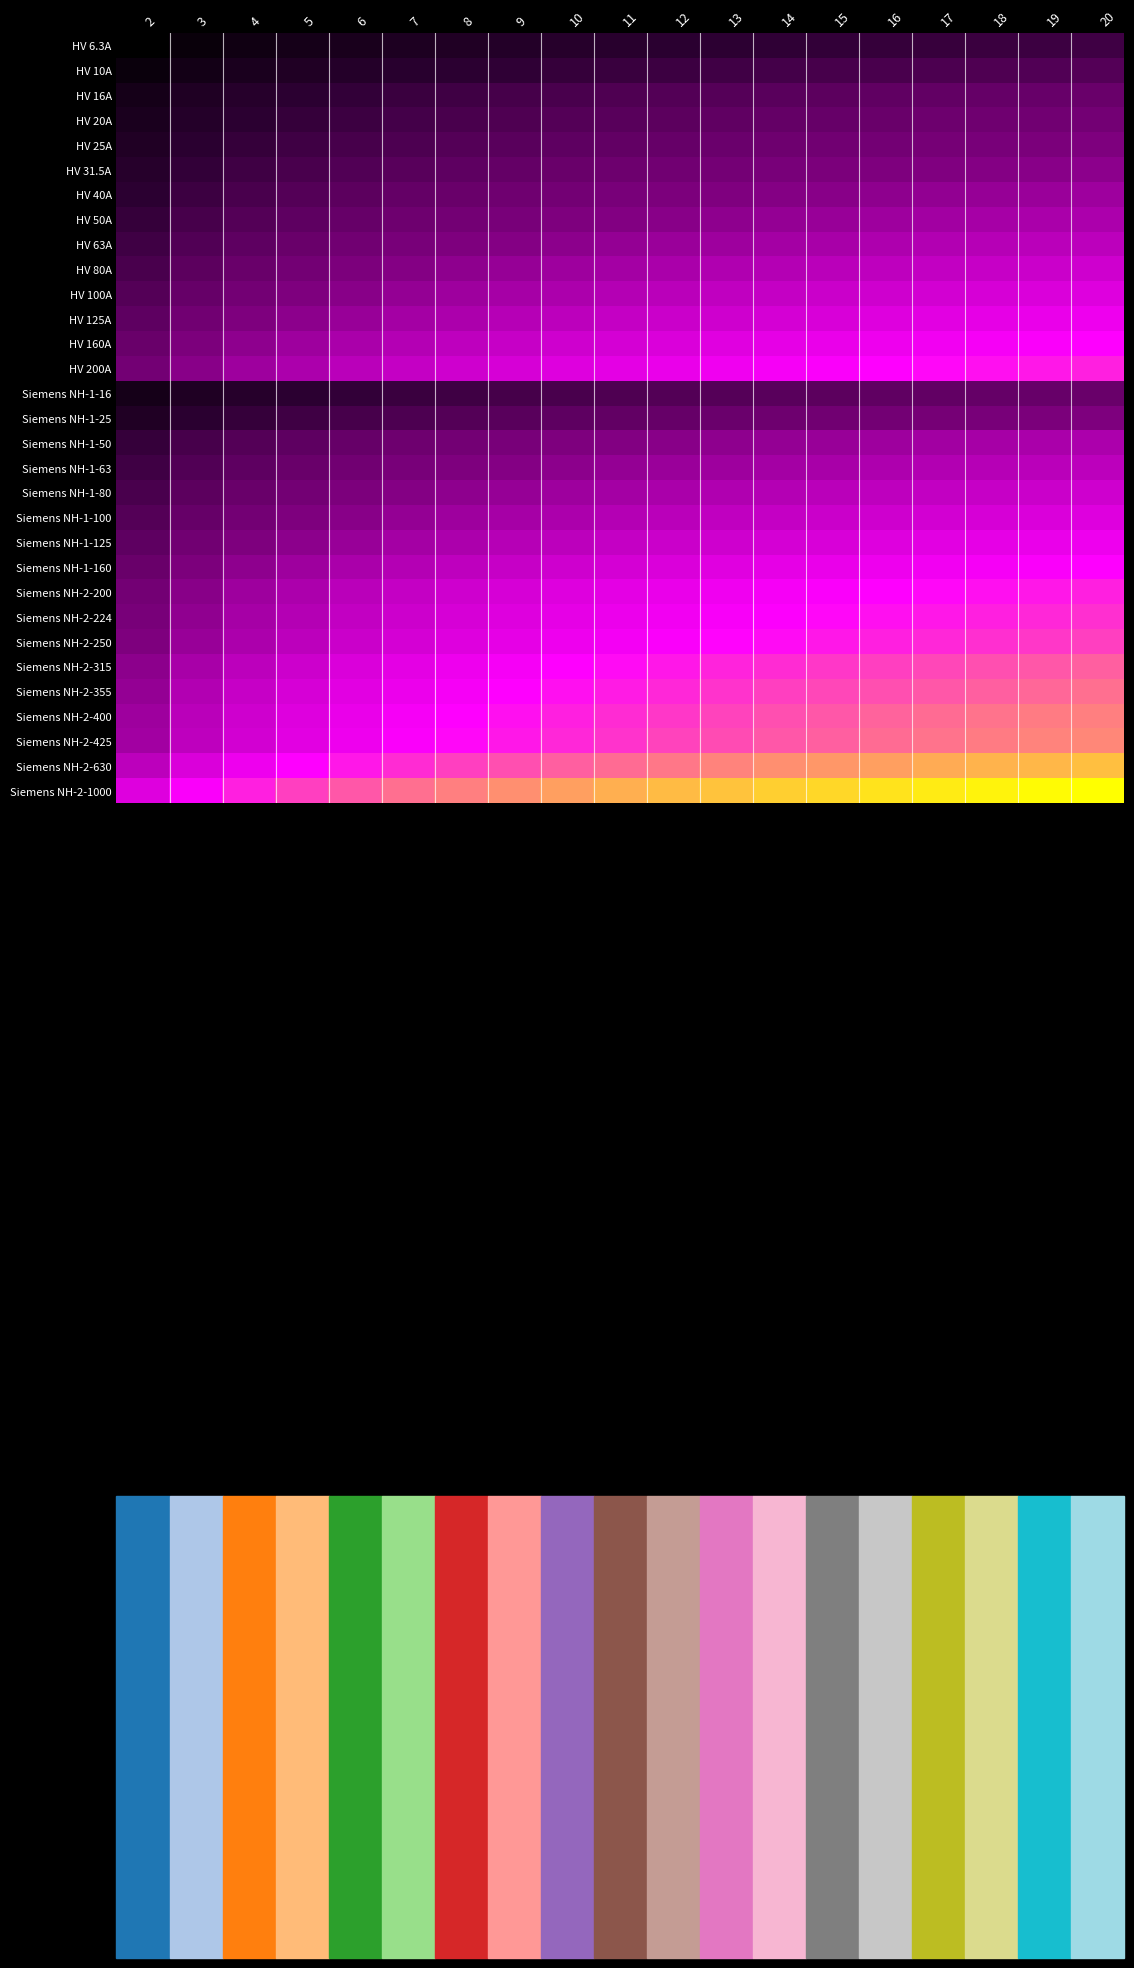

What is the spread (max minus min) of values at 5?

5.0